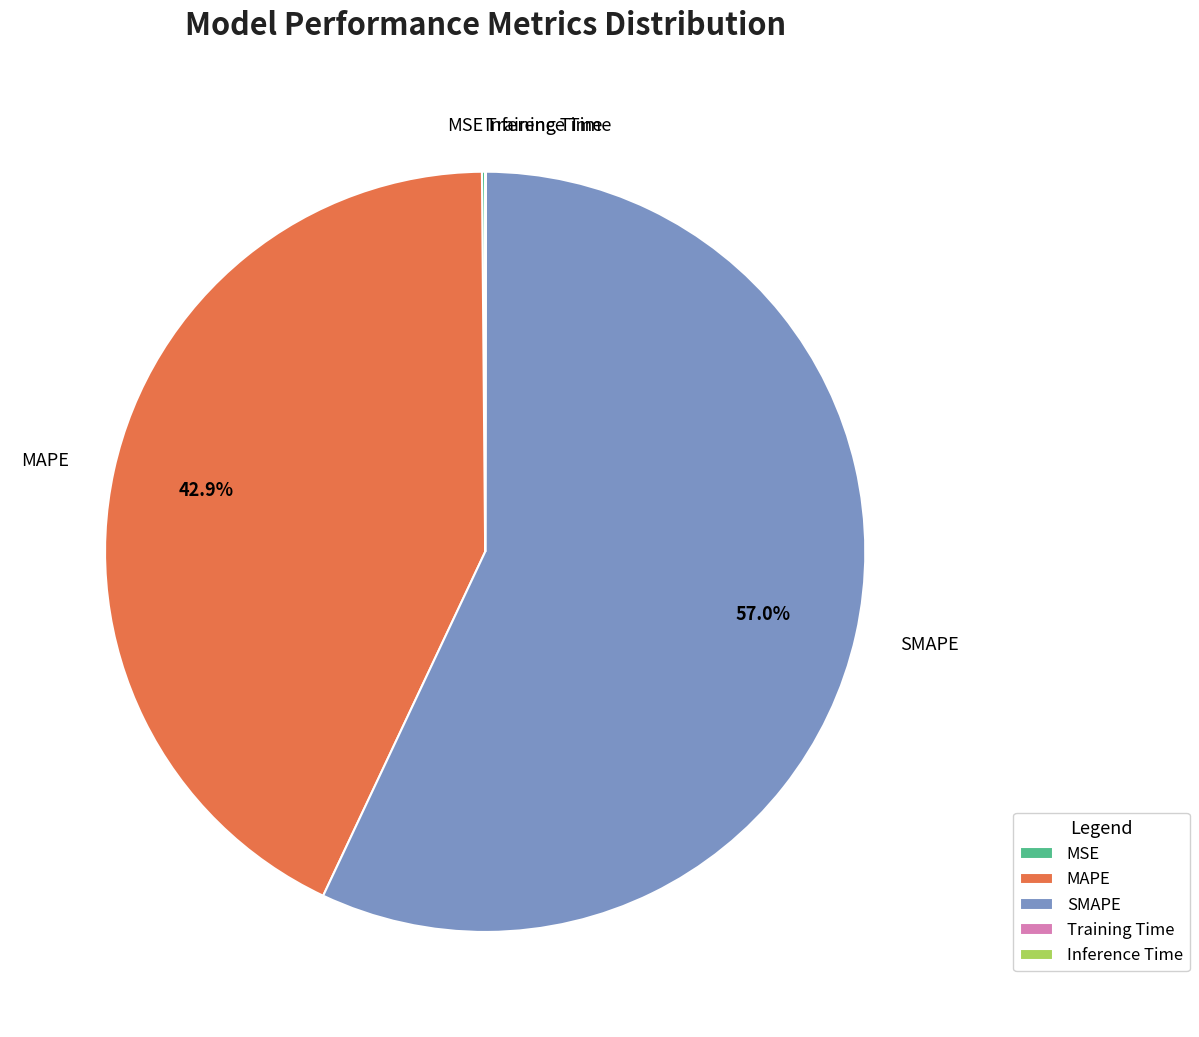

Between MAPE and SMAPE, which is larger?

SMAPE